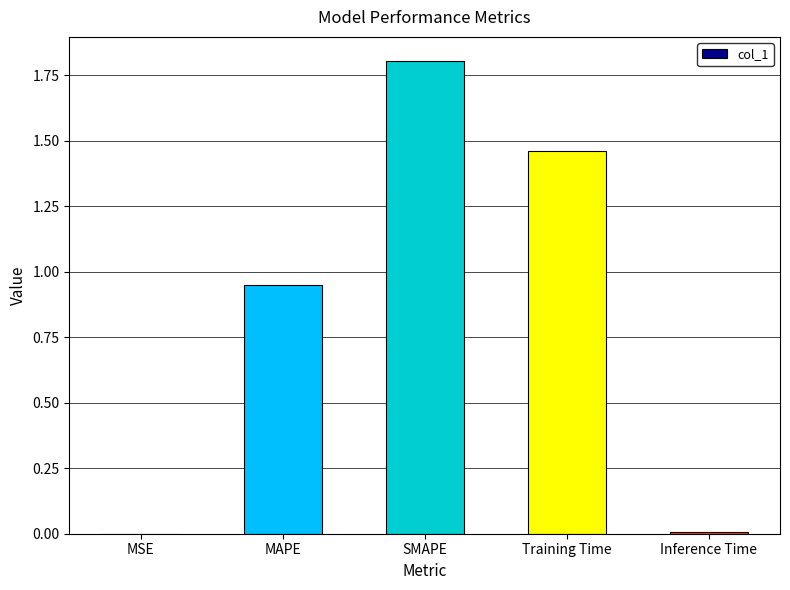

Read the value at SMAPE.

1.8